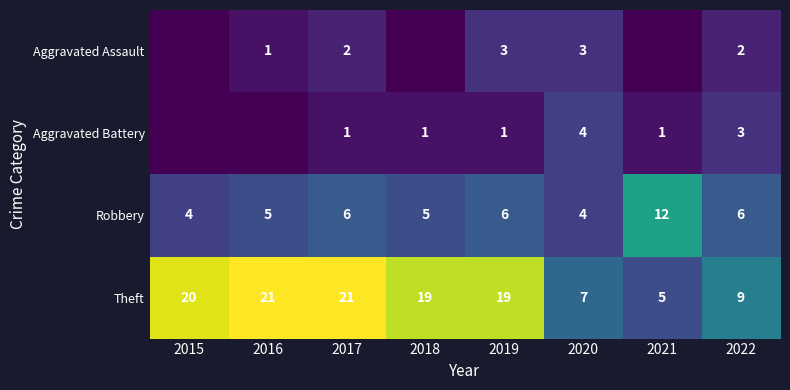

Where is Theft nearest to the value 13?

2022